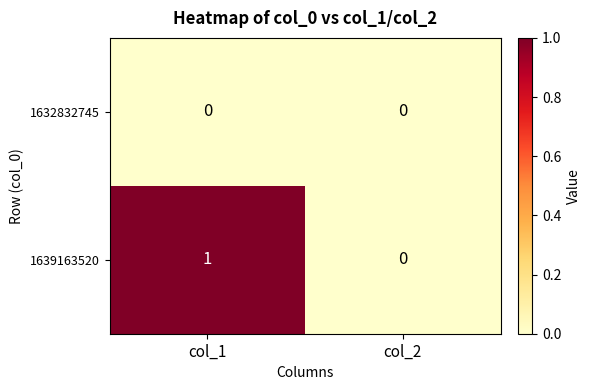

The value of 1639163520 at col_2 is 0. True or false?

True